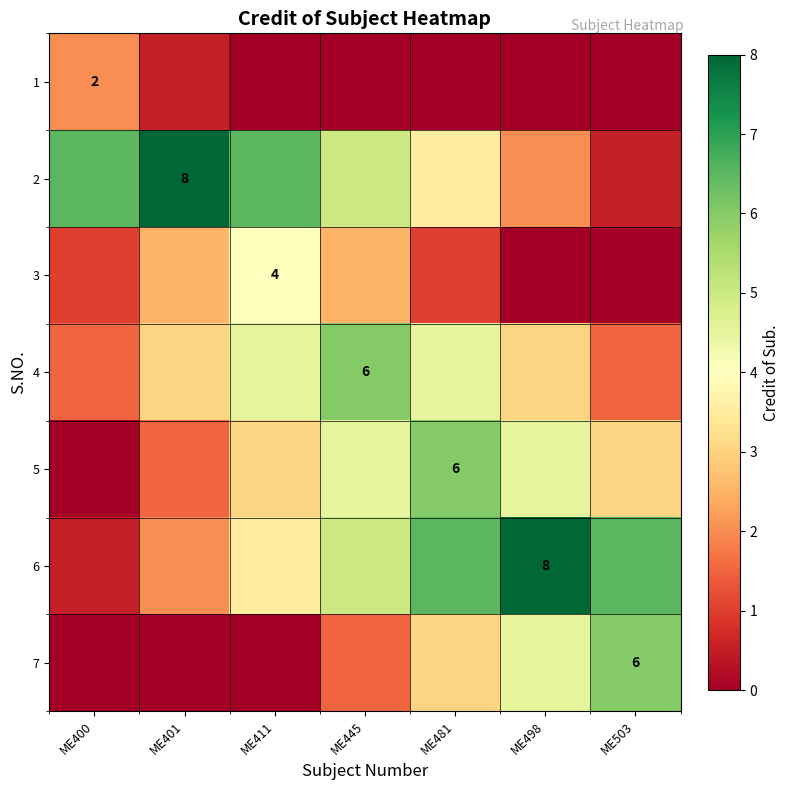

Which has a higher value, ME401 or ME400?

ME400